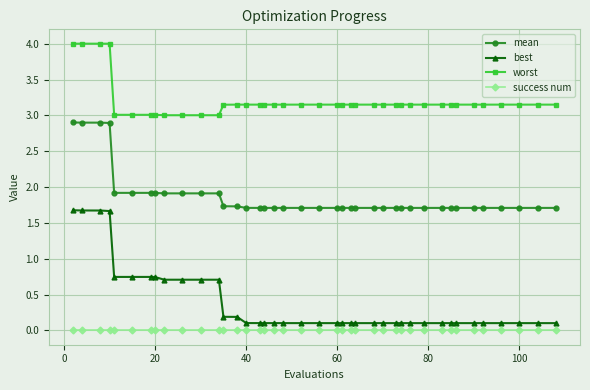

True or false: best and success num cross at least once.

False